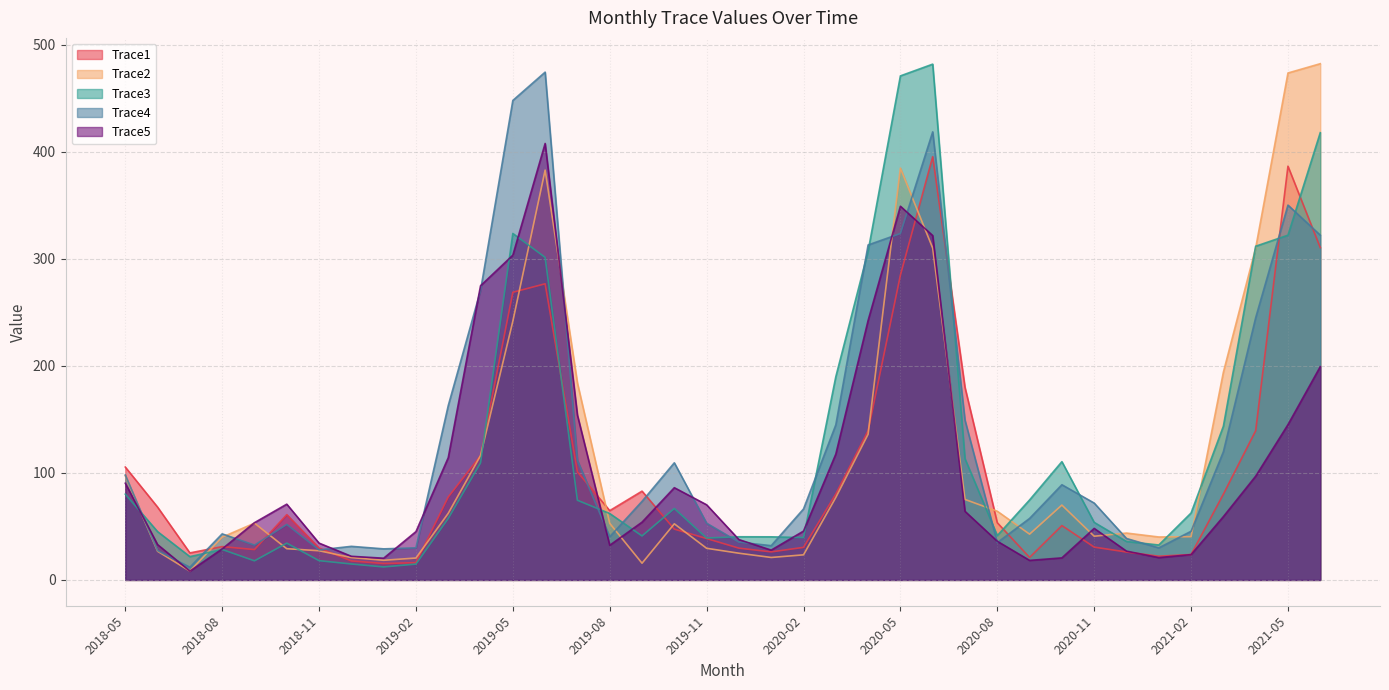

How many lines are shown in the chart?

5